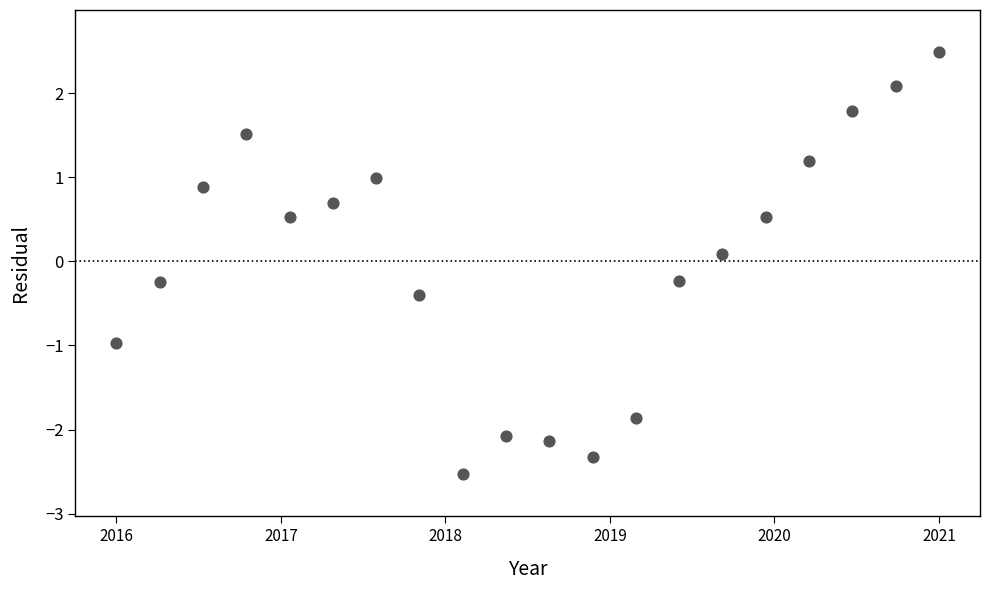

What is the range of X values (max minus min)?

5.0